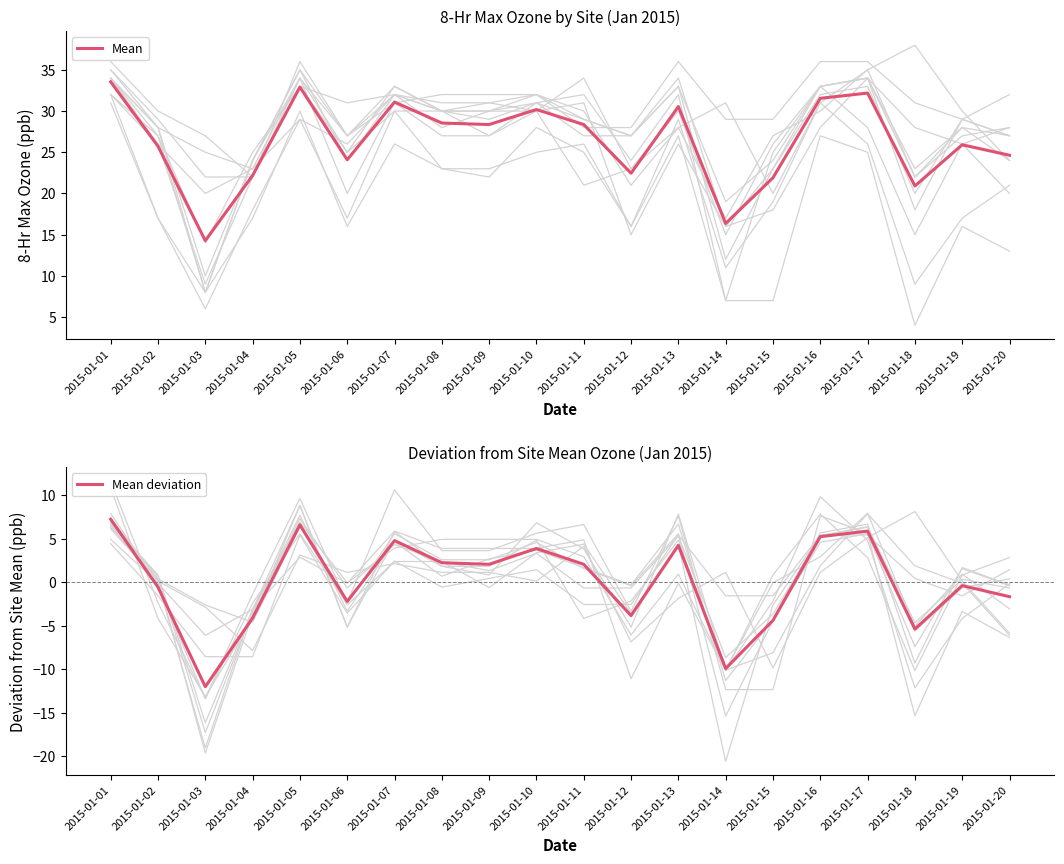

At how many categories does at least one series exceed -3?

20